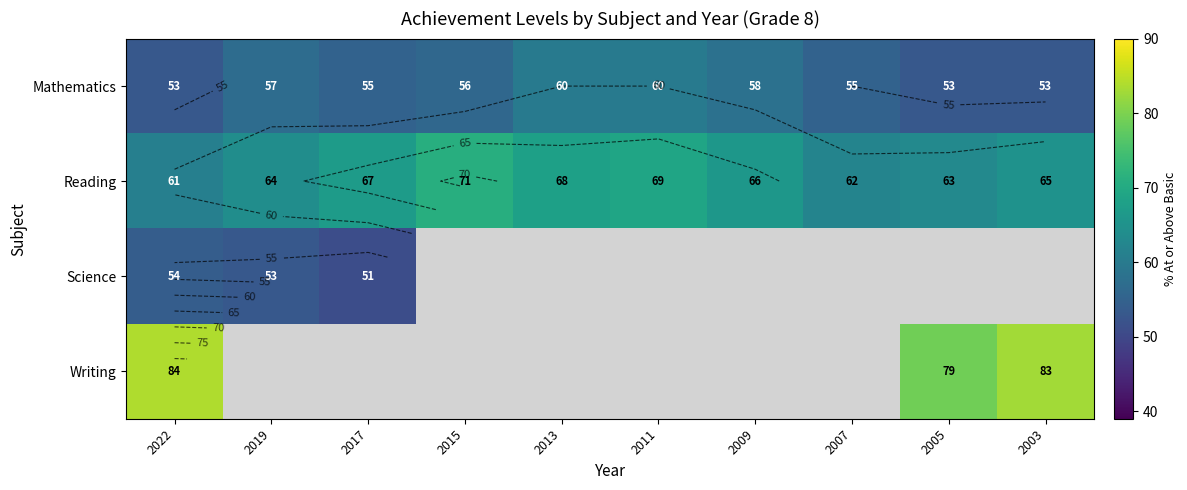

How many values in Science are above zero?

3